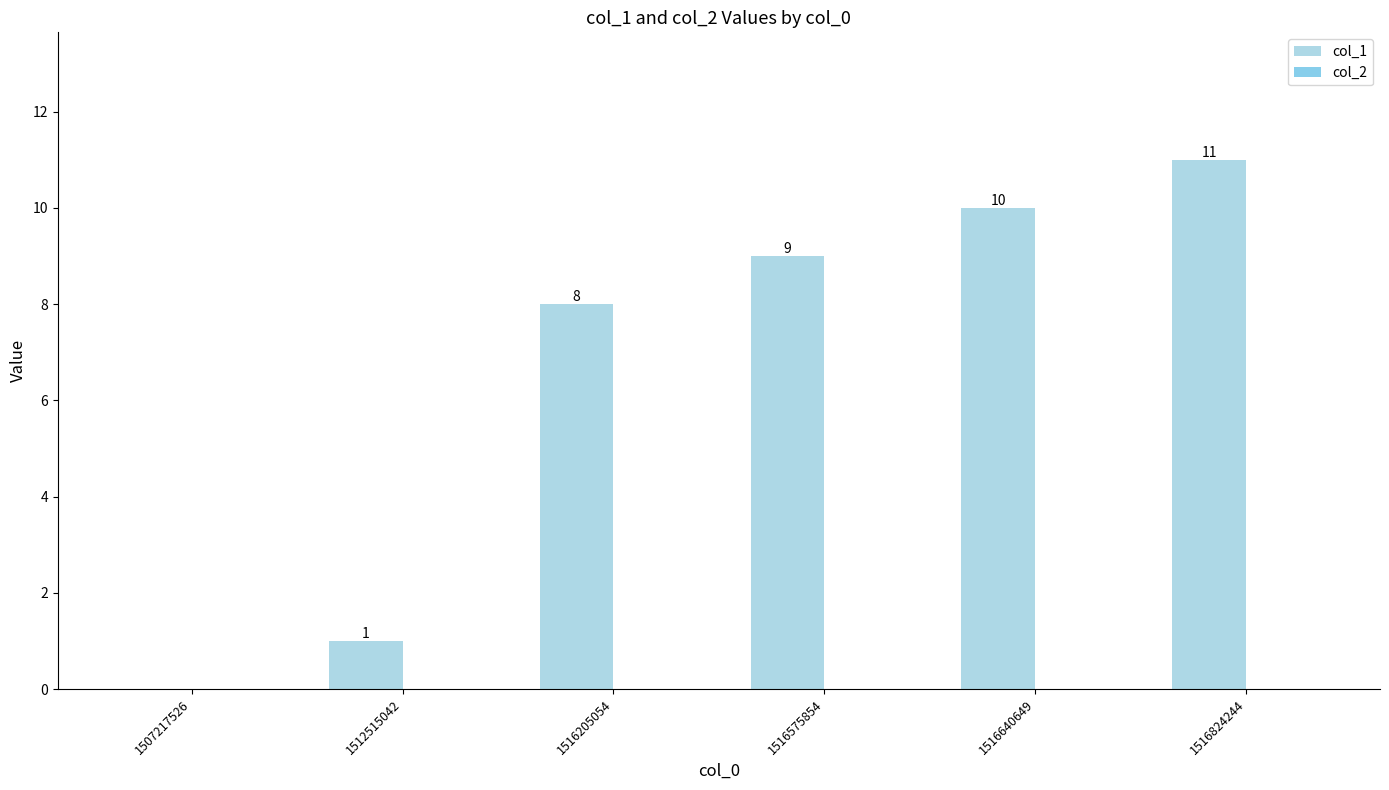

How many data points does each series have?

6